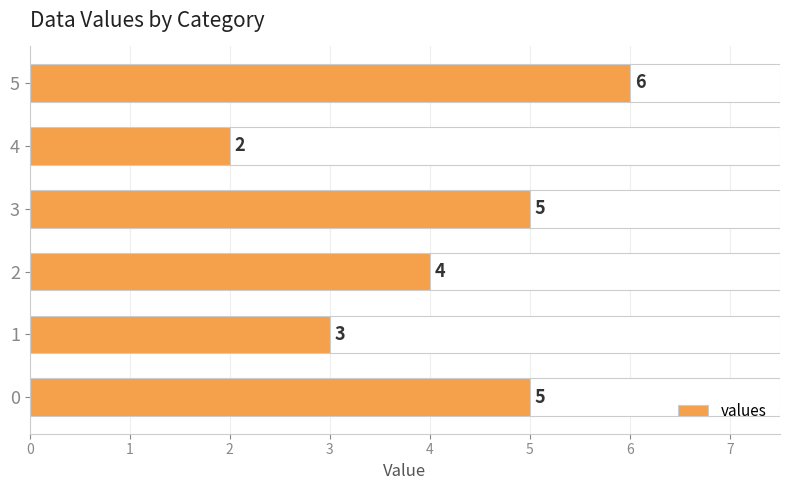

What is the difference between the values at 2 and 4?

2